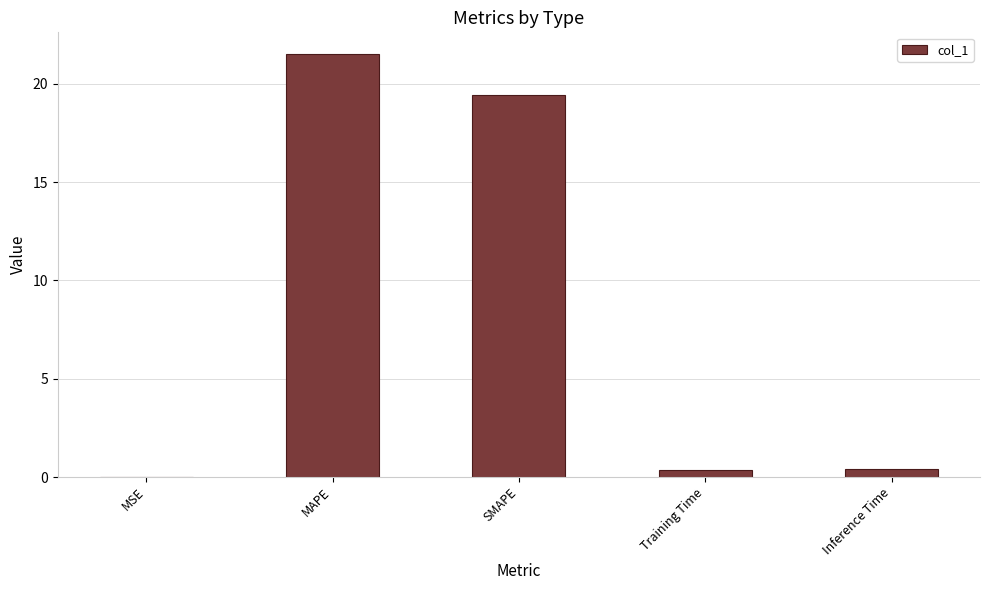

True or false: the data shows 19.4 at SMAPE.

True